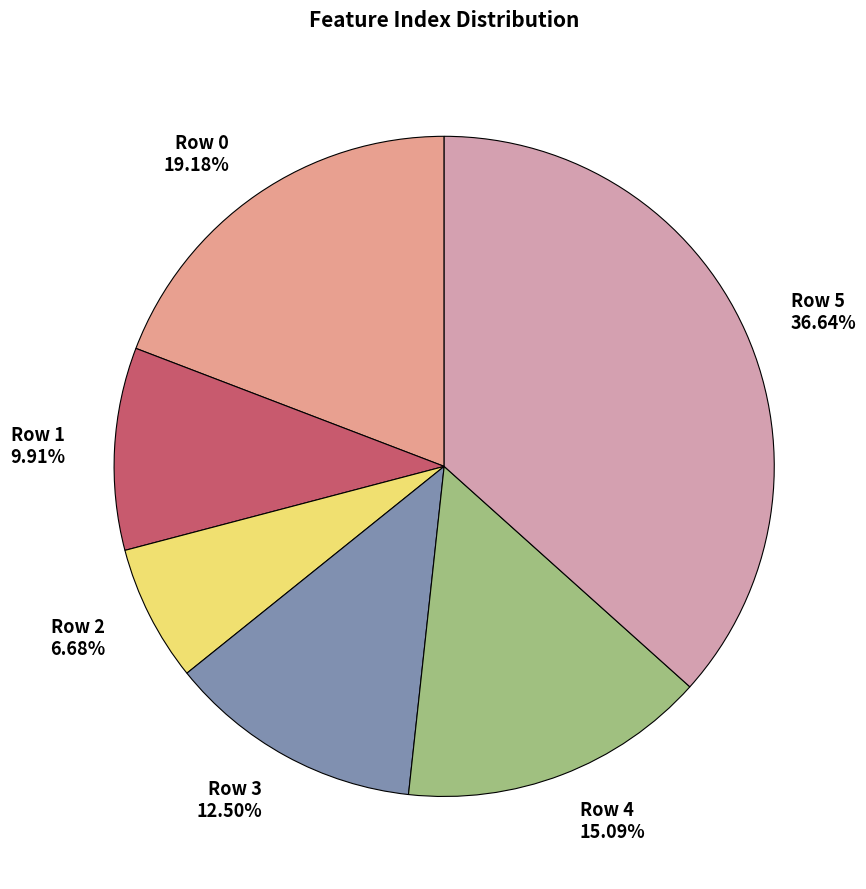

How many segments does this pie chart have?

6